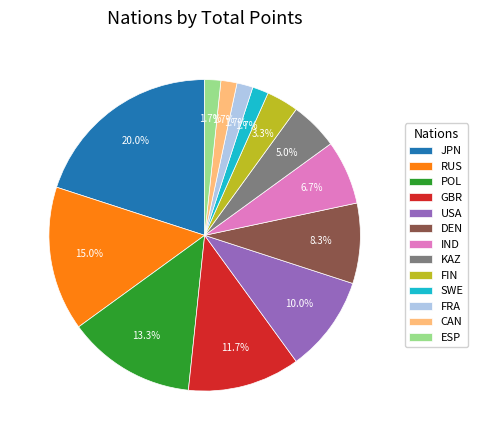

Which has a higher value, USA or ESP?

USA